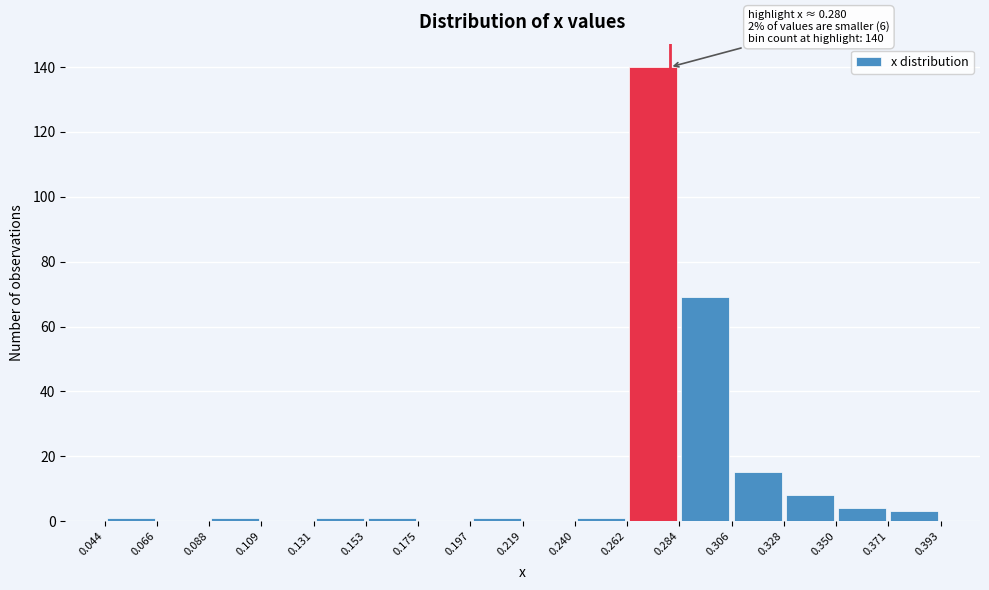

Which range on the x-axis has the tallest bar?

0.262 to 0.284